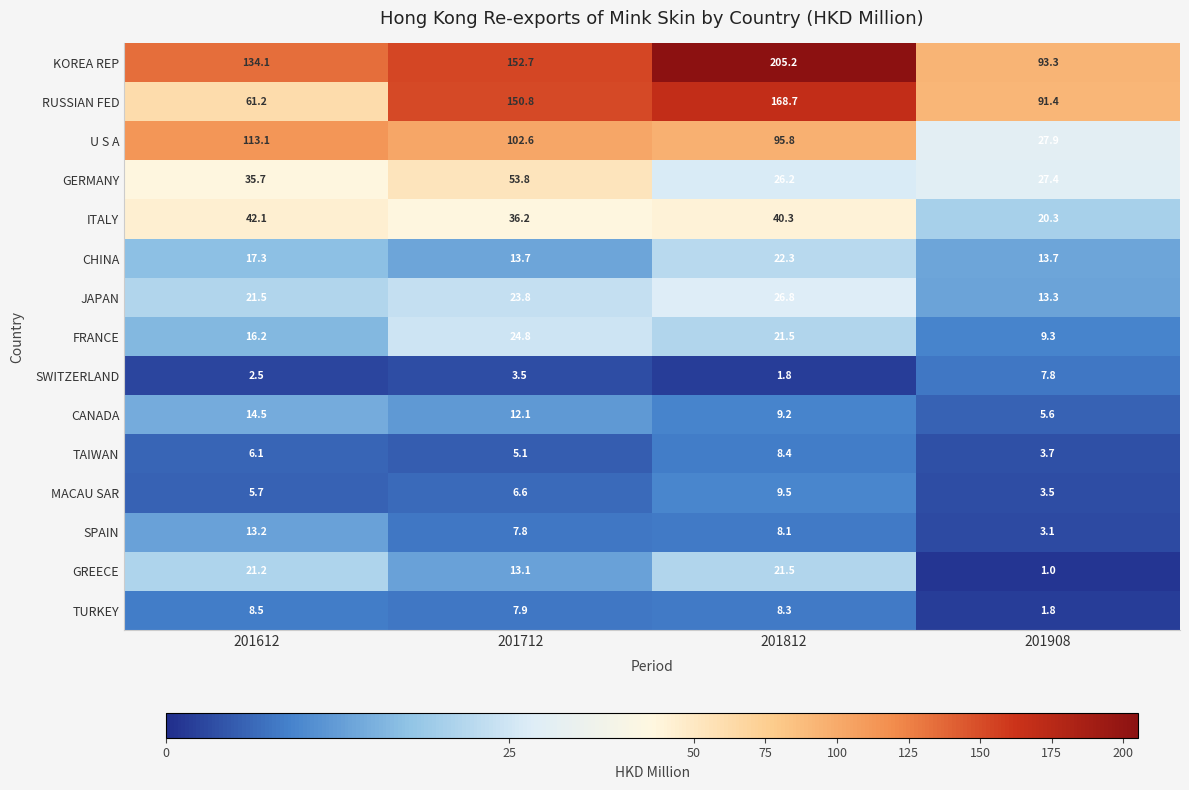

What is the spread (max minus min) of values at 201612?

131.6